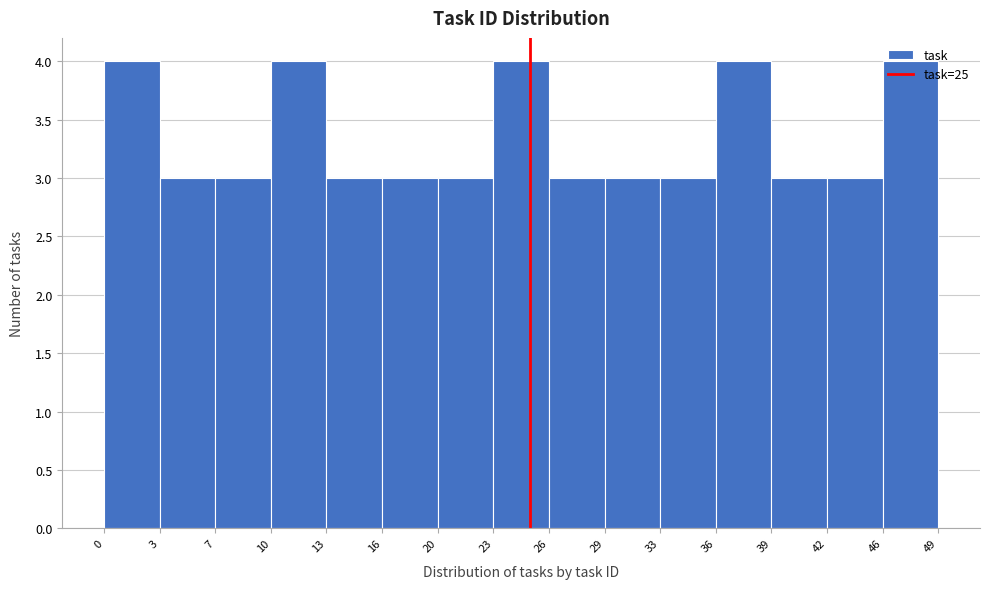

What is the height of the bar covering 42 to 46 on the x-axis? The values are not printed on the chart, so give them approximately, as read against the axis.

3